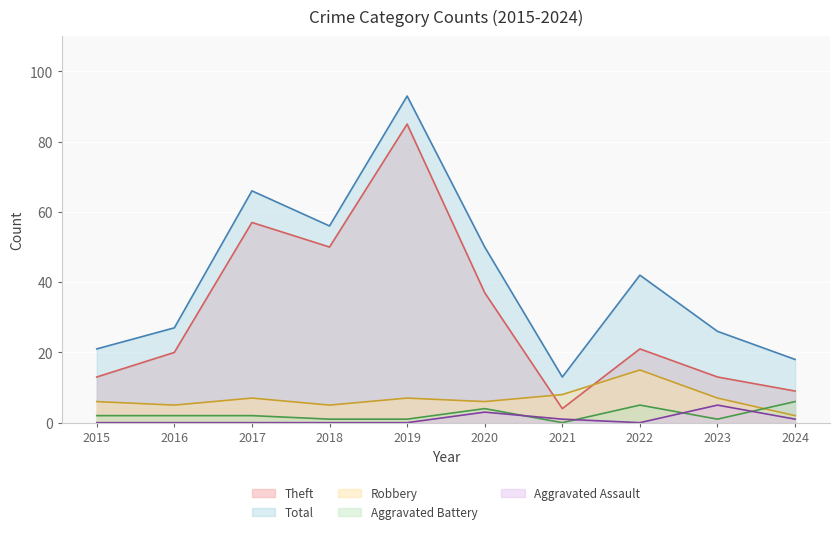

What is the difference between the second highest and minimum values in the Theft series?

53